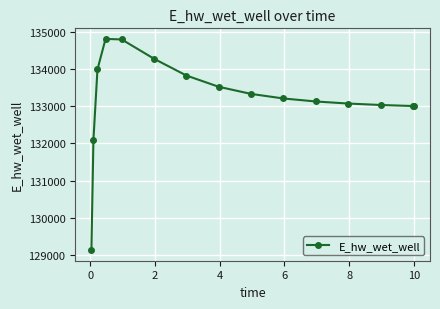

What is the value of the 13th point from the left?

133030.4